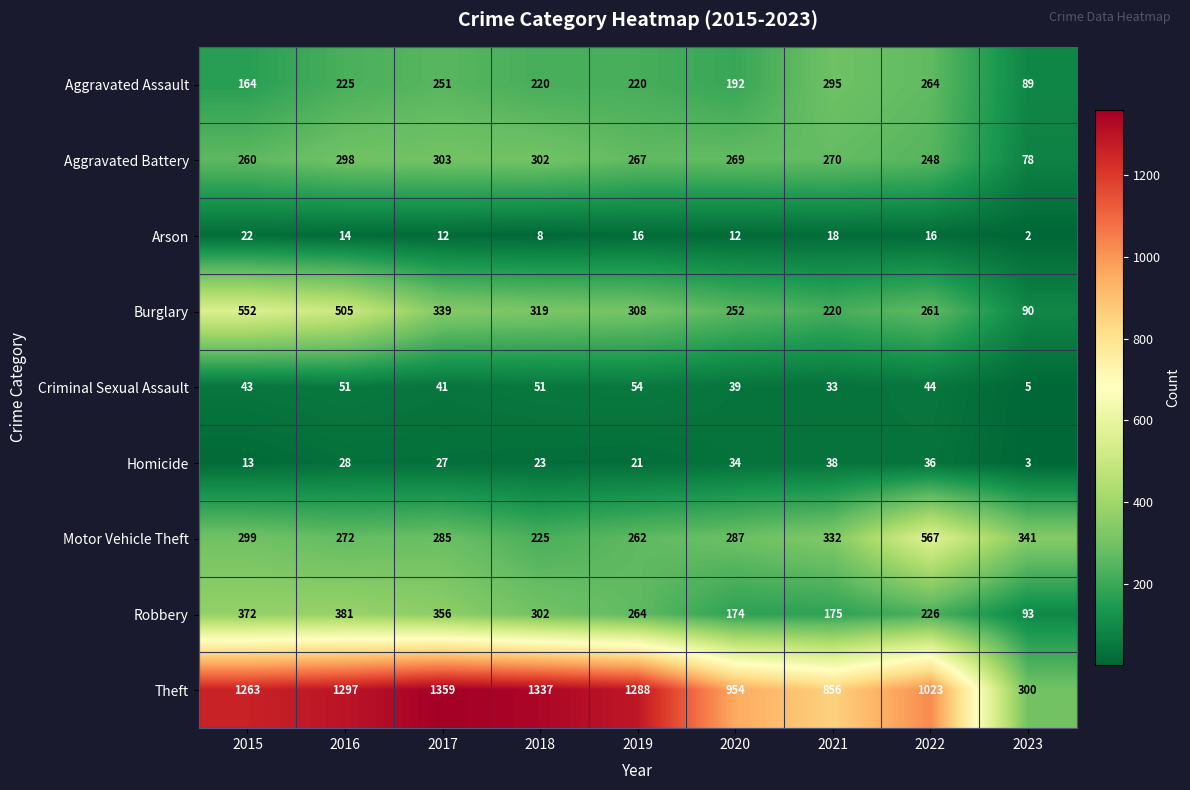

Which label corresponds to the largest value in the chart?

2017